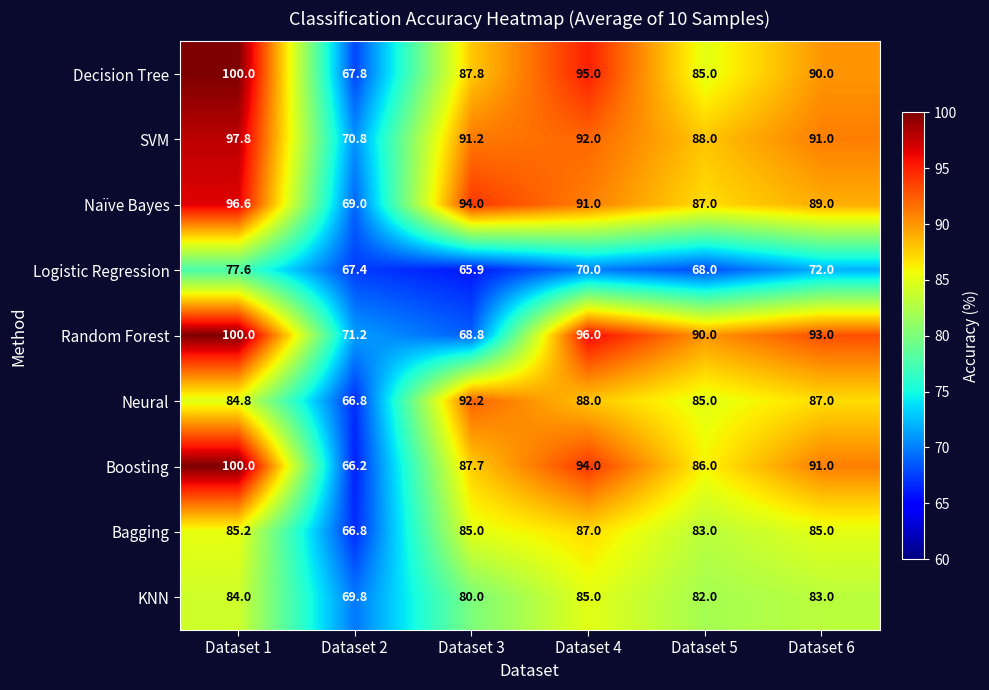

Which series has the largest range (max minus min)?

Boosting